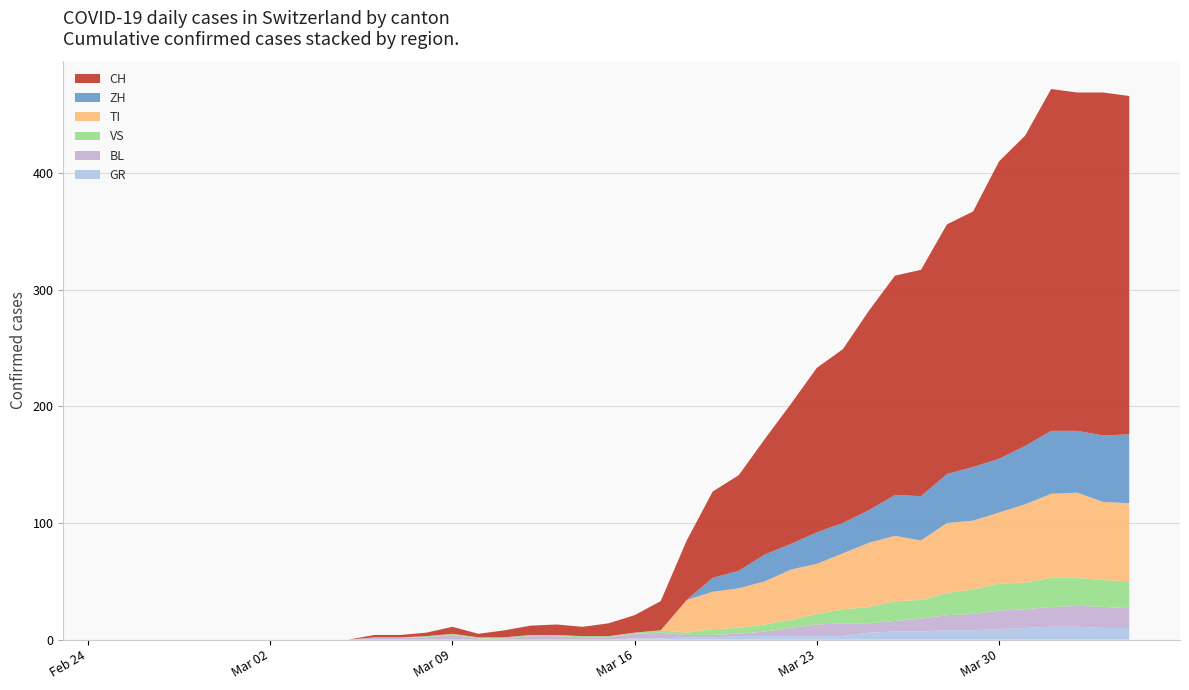

Reading left to right, transcribe all the data shown in this chart.

GR: 0	0	0	0	0	0	0	0	0	0	0	0	0	0	0	0	0	0	0	0	1	1	2	2	3	3	3	3	3	6	7	7	8	8	9	10	11	11	10	10
BL: 0	0	0	0	0	0	0	0	0	0	2	2	2	4	1	1	3	3	2	2	4	5	2	2	2	4	7	10	11	8	9	11	13	14	16	16	17	18	18	17
VS: 0	0	0	0	0	0	0	0	0	0	0	0	1	1	1	1	1	1	1	1	1	2	2	5	5	6	7	9	12	14	17	16	19	21	23	23	25	24	23	23
TI: 0	0	0	0	0	0	0	0	0	0	0	0	0	0	0	0	0	0	0	0	0	0	28	32	34	37	43	43	48	55	56	51	60	59	61	67	72	73	67	67
ZH: 0	0	0	0	0	0	0	0	0	0	0	0	0	0	0	0	0	0	0	0	0	0	0	12	15	23	22	27	26	28	35	38	42	46	46	50	54	53	57	59
CH: 0	0	0	0	0	0	0	0	0	0	2	2	3	6	3	6	8	9	8	11	15	25	51	74	82	99	120	141	149	171	188	194	214	219	255	266	293	290	294	290